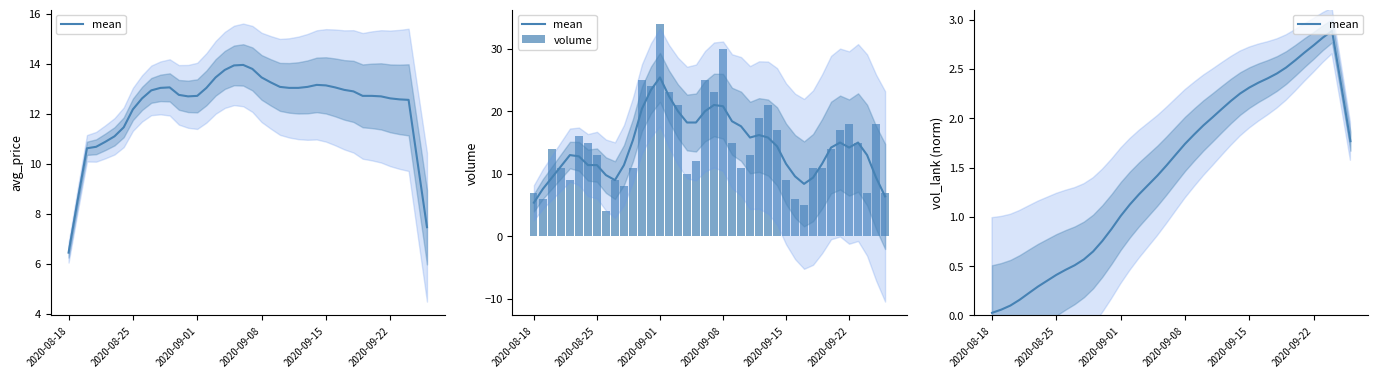

Reading right to left, what are all the values shown in this chart?

mean: 1.8	2.3	2.9	2.8	2.7	2.7	2.6	2.5	2.5	2.4	2.4	2.3	2.3	2.2	2.1	2.0	1.9	1.8	1.7	1.6	1.5	1.4	1.3	1.2	1.1	1.0	0.9	0.8	0.6	0.6	0.5	0.5	0.4	0.4	0.3	0.2	0.2	0.1	0.1	0.0
volume: 7.0	18.0	7.0	15.0	18.0	17.0	14.0	11.0	11.0	5.0	6.0	9.0	17.0	21.0	19.0	13.0	11.0	15.0	30.0	23.0	25.0	12.0	10.0	21.0	23.0	34.0	24.0	25.0	11.0	8.0	9.0	4.0	13.0	15.0	16.0	9.0	11.0	14.0	6.0	7.0